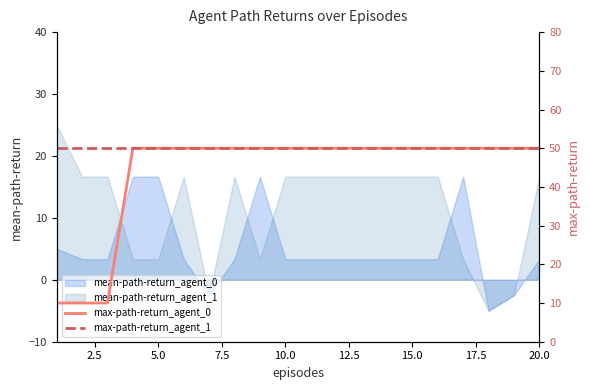

How many lines are shown in the chart?

2